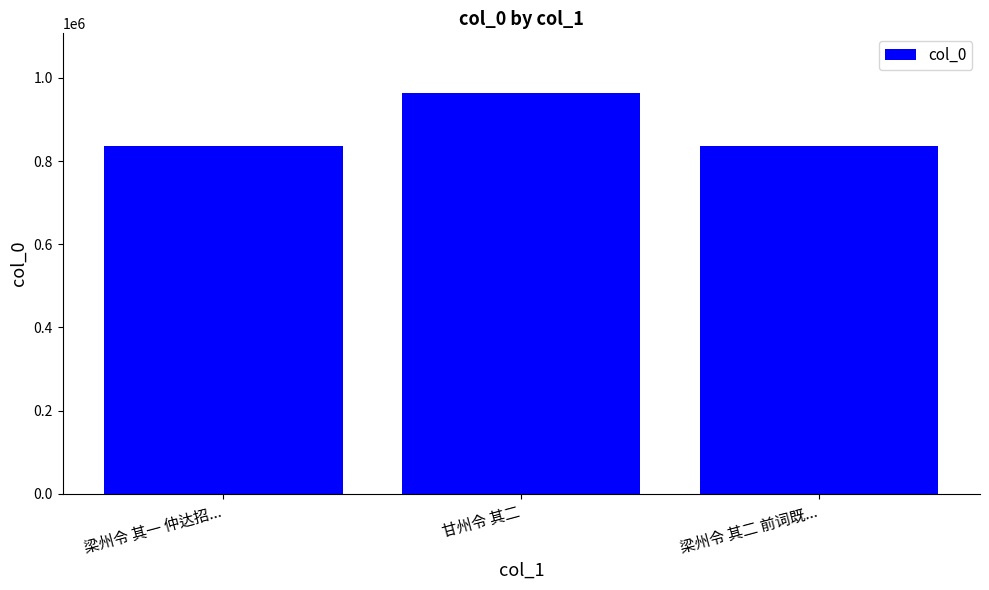

What is the change in value from 梁州令 其一 仲达招... to 梁州令 其二 前词既...?

+1